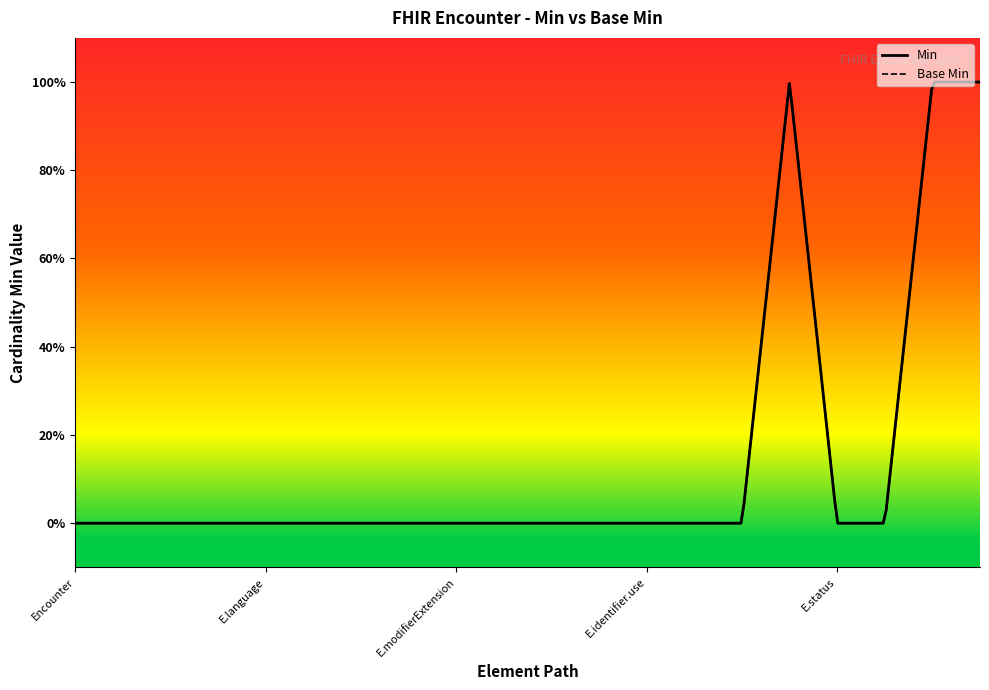

True or false: Min and Base Min cross at least once.

False